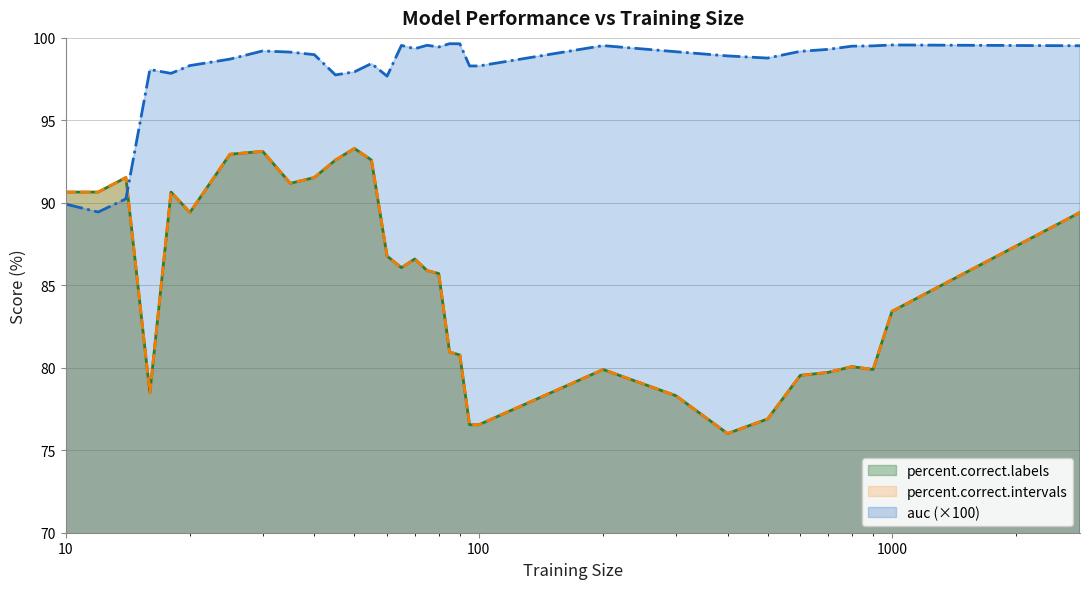

What is the value of the auc point at the 31st from the left?

99.6